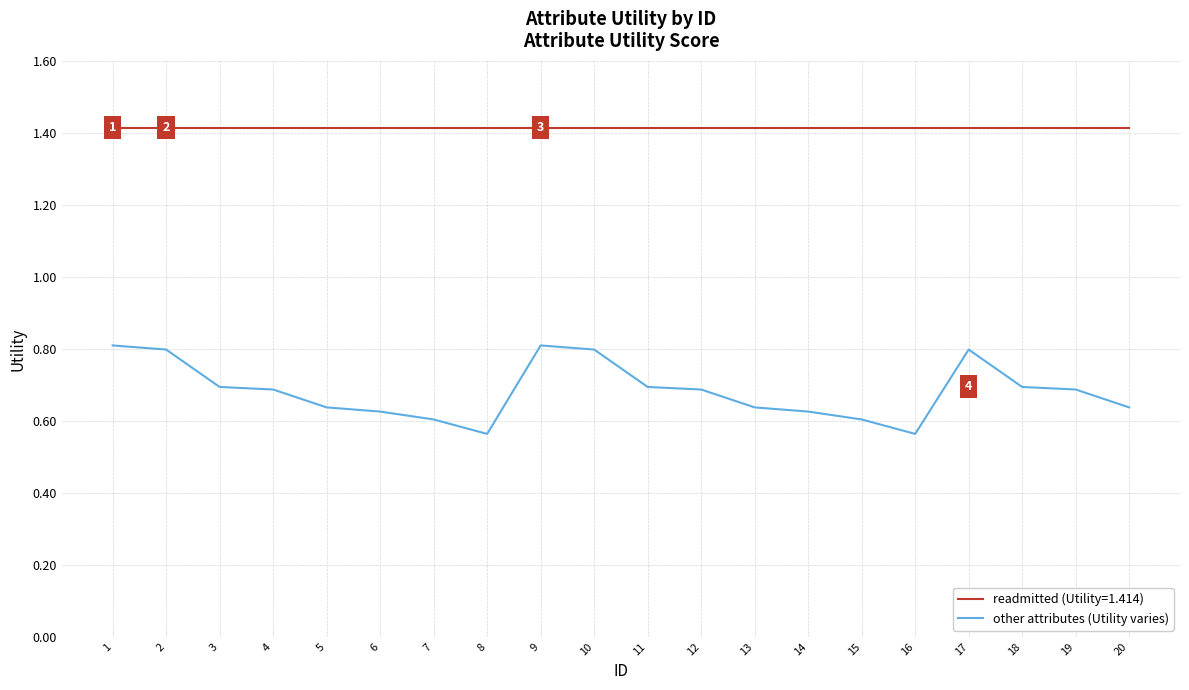

What is the maximum value shown in the chart?

1.4